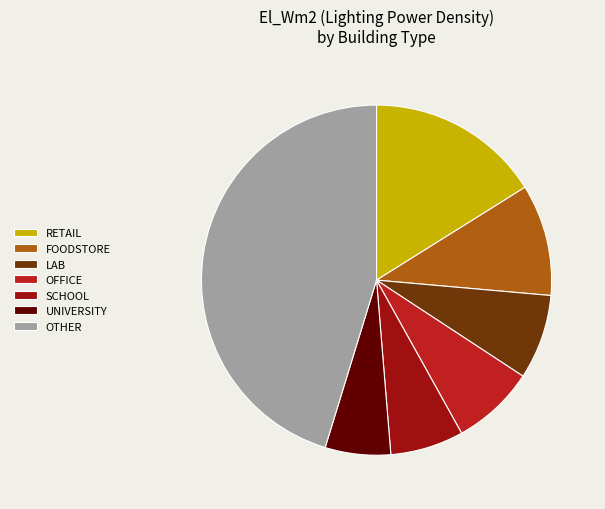

Which category has the biggest portion of the pie?

OTHER